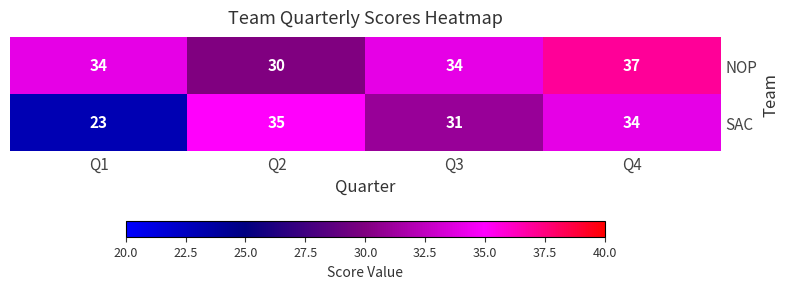

What is the difference between the NOP values at Q4 and Q3?

3